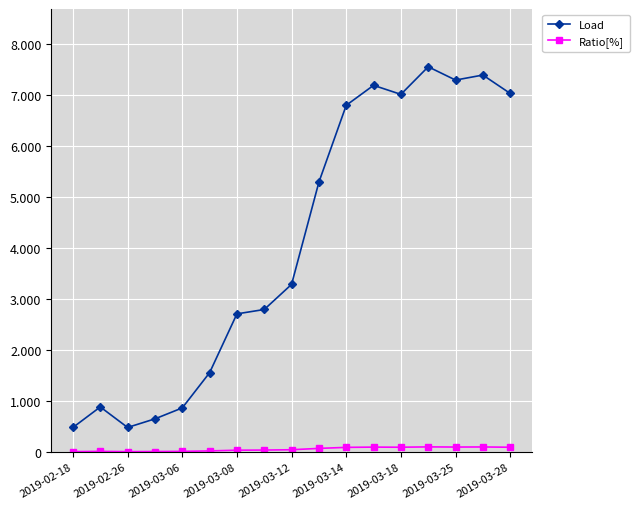

Reading left to right, transcribe all the data shown in this chart.

Load: 480.0	882.5	480.0	648.8	863.2	1553.8	2707.8	2793.4	3286.5	5291.8	6798.0	7189.8	7012.6	7553.8	7292.9	7391.5	7031.0
Ratio[%]: 6.0	11.0	6.0	8.0	11.0	20.0	34.0	36.5	43.0	69.5	89.5	94.5	92.2	99.0	95.7	97.5	92.0